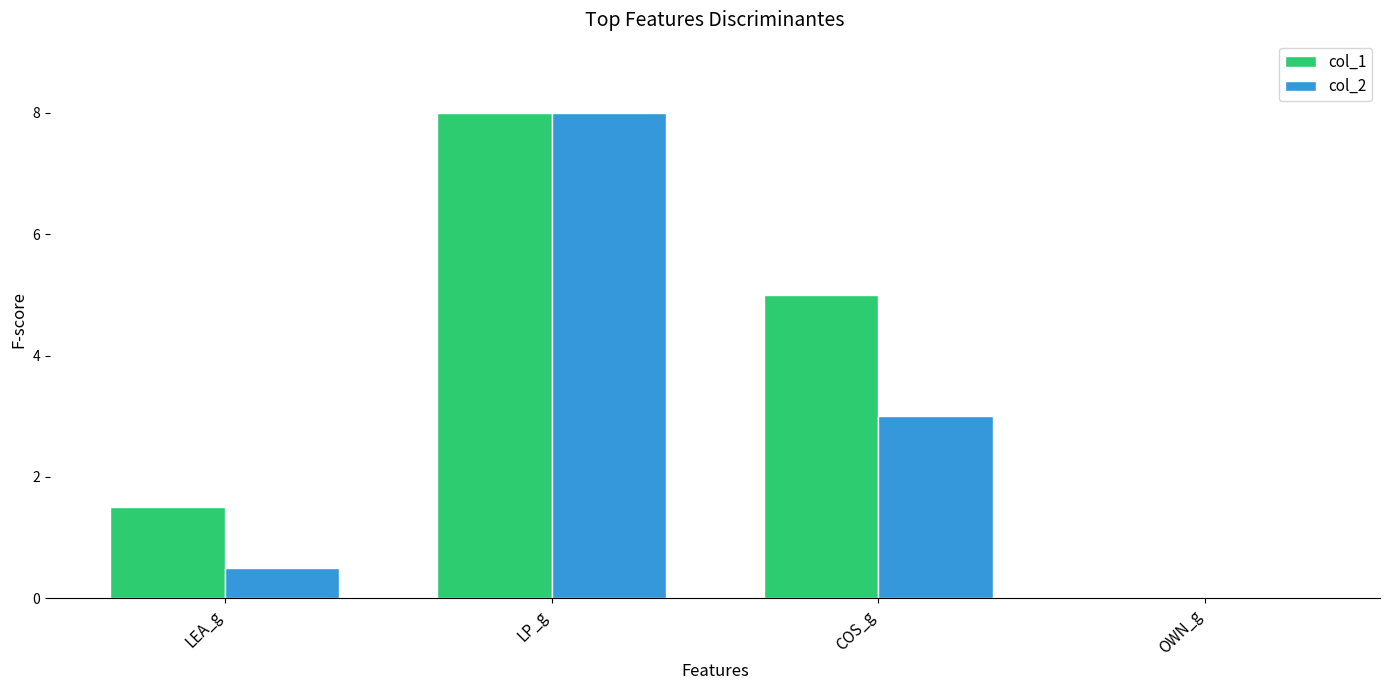

Which series changed the most between LP_g and COS_g?

col_2